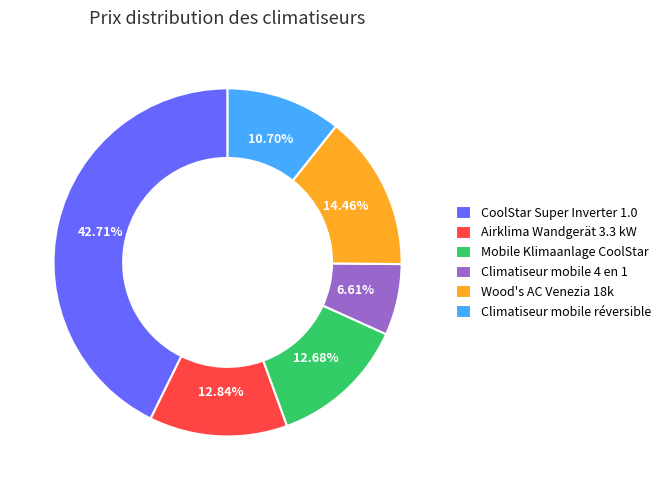

Which category has the smallest portion of the pie?

Climatiseur mobile 4 en 1